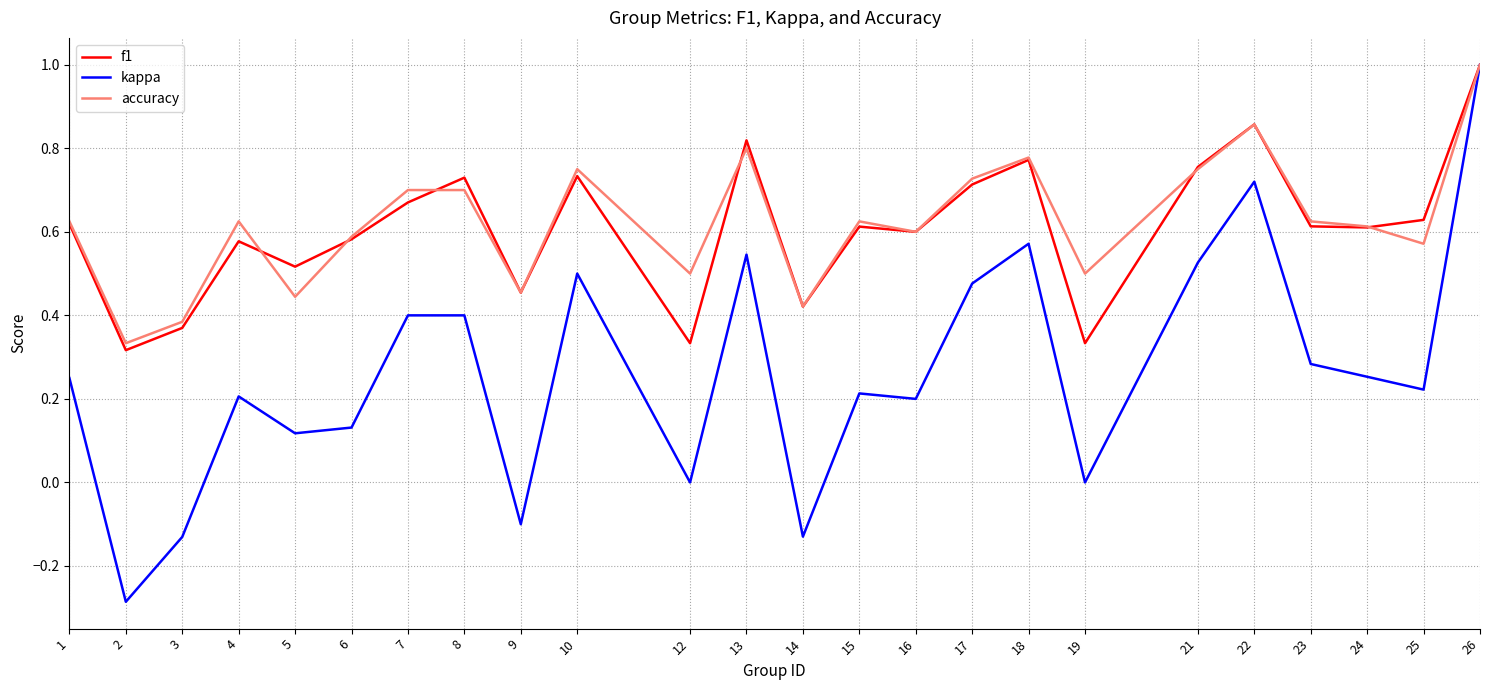

Which series has the largest total across all categories?

accuracy